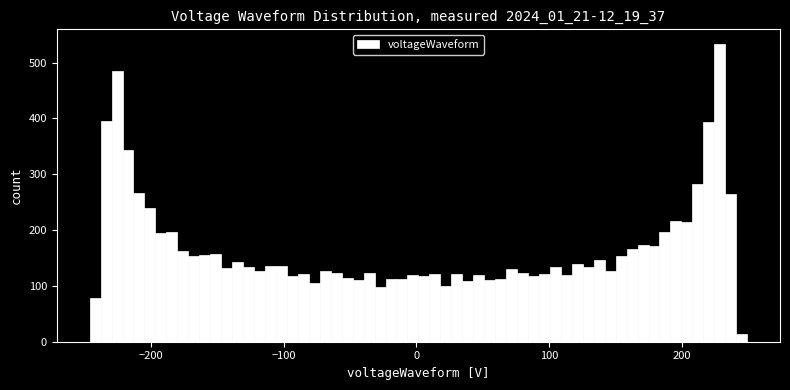

Around what value on the x-axis is the tallest bar? Give the approximate position of its centre, as read against the axis.

230